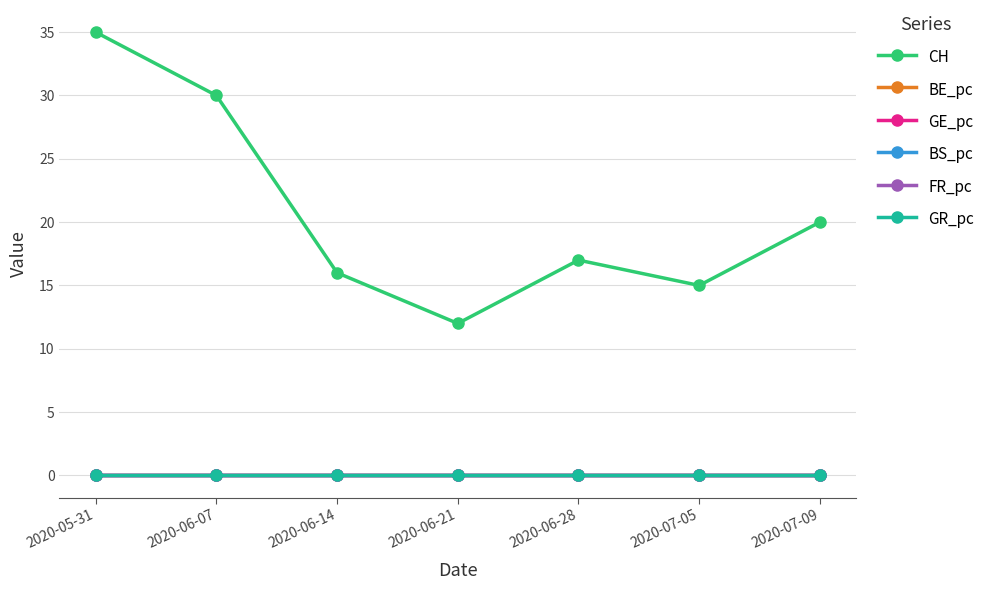

The value of BE_pc at 2020-07-09 is 0.0. True or false?

True